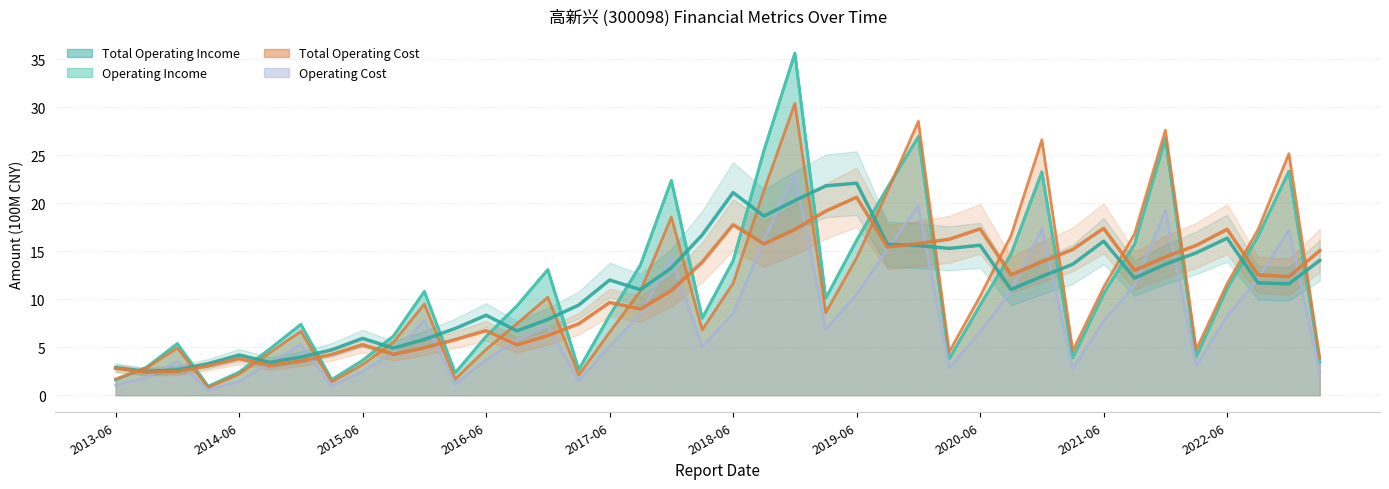

At which category is the sum across all series the highest?

2018-12-31